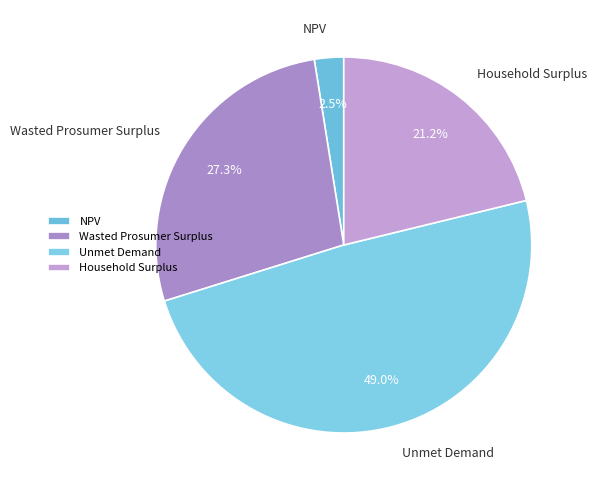

Between Unmet Demand and NPV, which is larger?

Unmet Demand